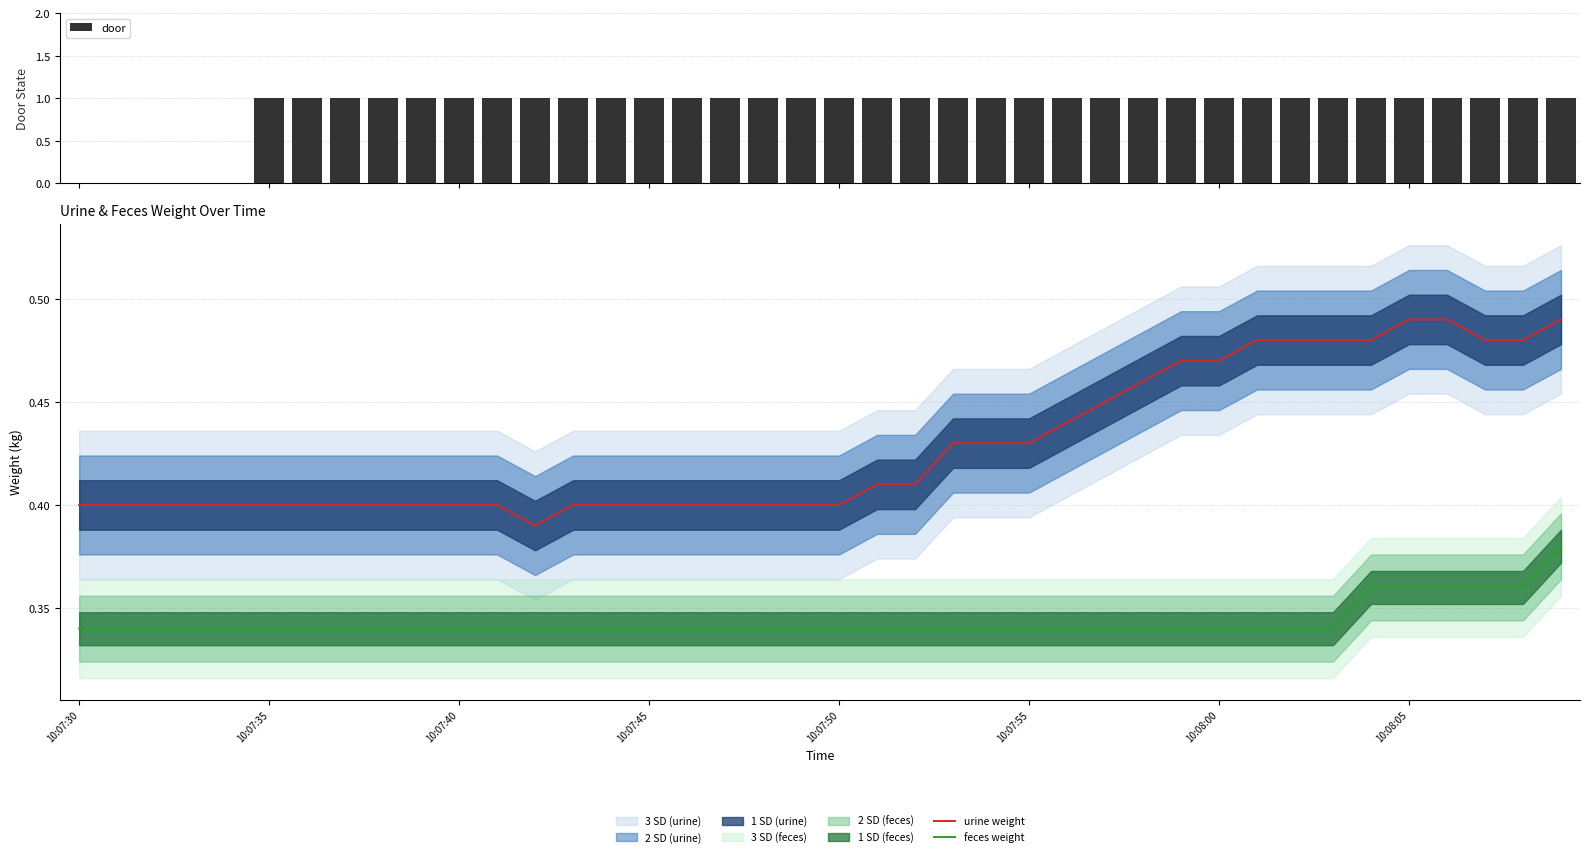

How many data points does each series have?

40